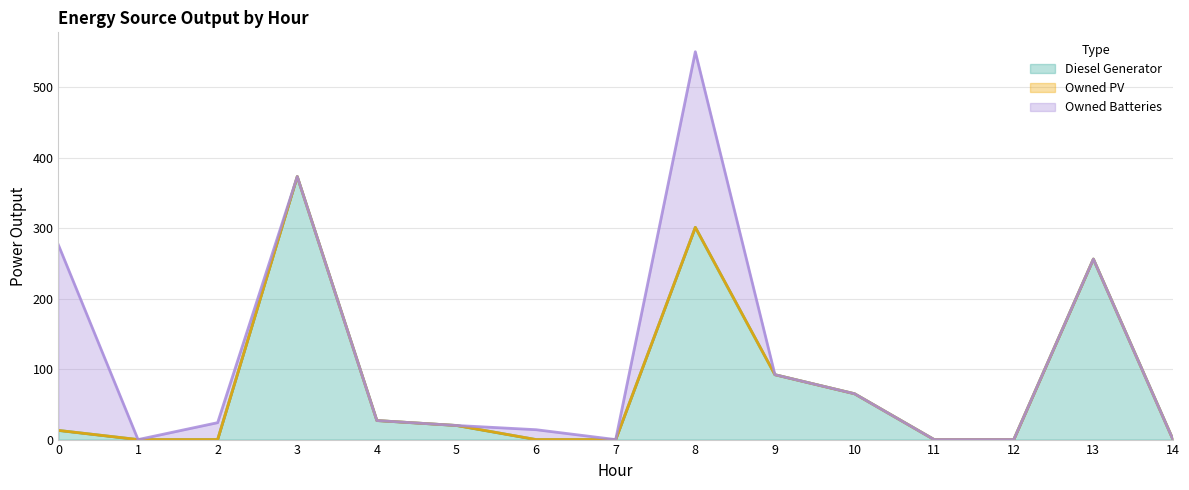

At 8, list the series in order from largest to smallest.

Diesel Generator, Owned Batteries, Owned PV